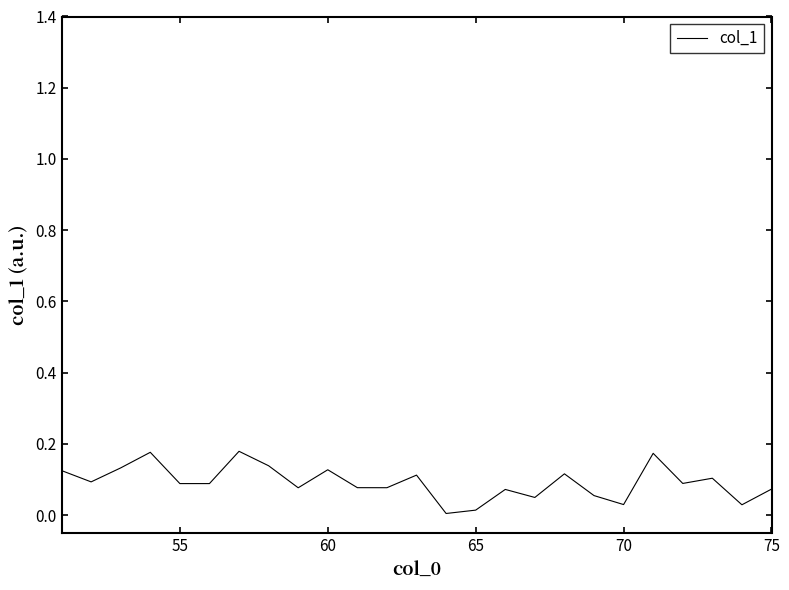

Reading left to right, extract all data points from this chart.

0.1	0.1	0.1	0.2	0.1	0.1	0.2	0.1	0.1	0.1	0.1	0.1	0.1	0.0	0.0	0.1	0.0	0.1	0.1	0.0	0.2	0.1	0.1	0.0	0.1